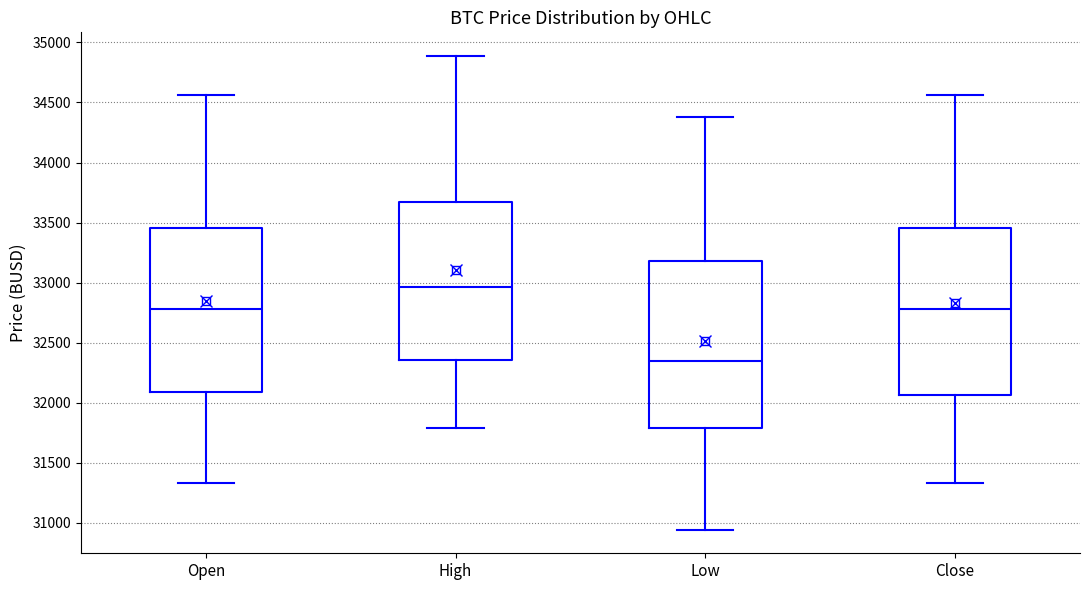

Reading left to right, read every box against the y-axis: the position of its median line, the range the box covers, and the ends of its whiskers. The values are not printed on the chart, so give them approximately, as read against the axis.

Open: median 32800, box 32100 to 33450, whiskers 31350 to 34550
High: median 32950, box 32350 to 33650, whiskers 31800 to 34900
Low: median 32350, box 31800 to 33200, whiskers 30950 to 34400
Close: median 32800, box 32050 to 33450, whiskers 31350 to 34550